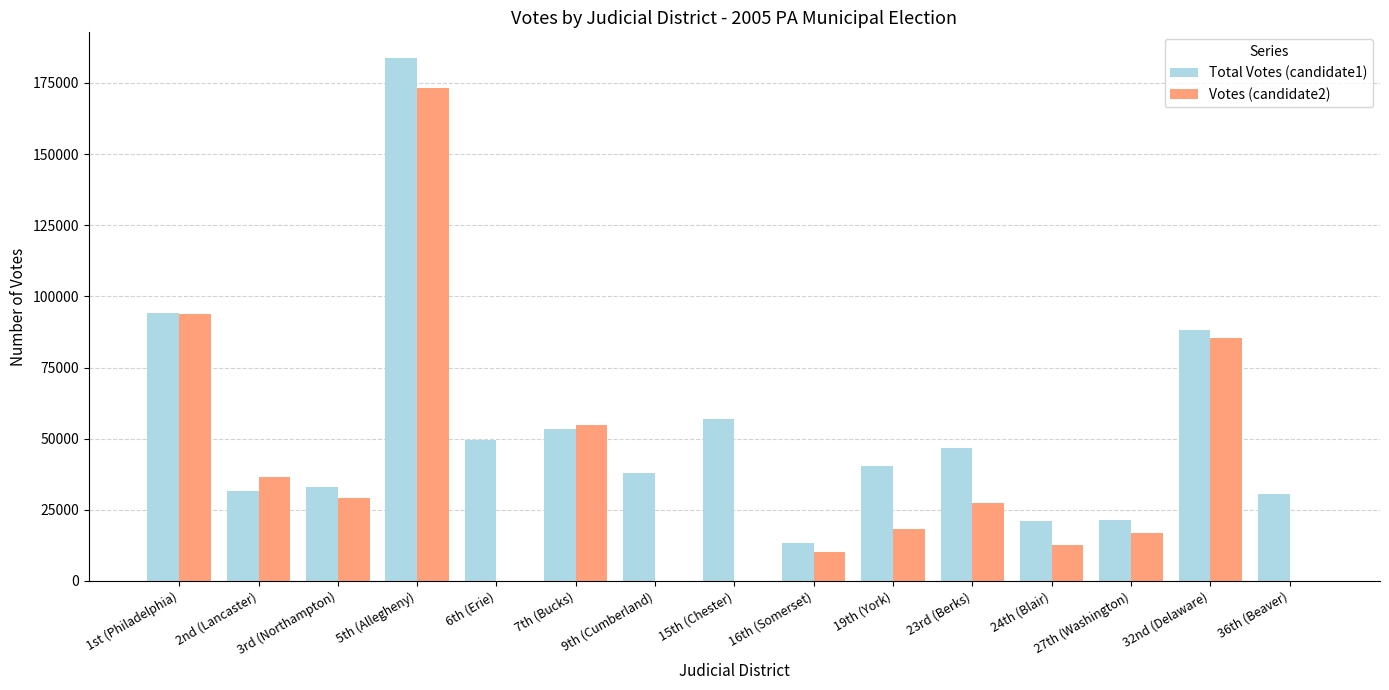

At which category is the sum across all series the highest?

5th (Allegheny)